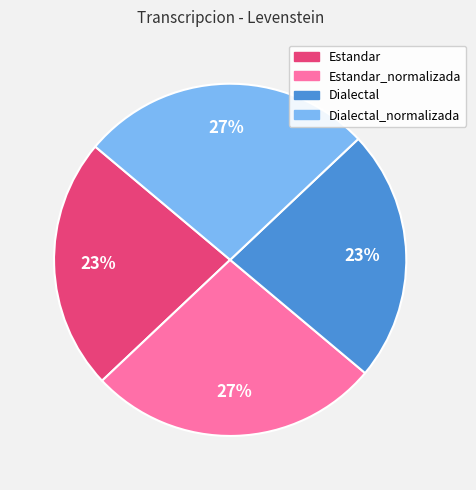

True or false: Dialectal accounts for 23% of the total.

True